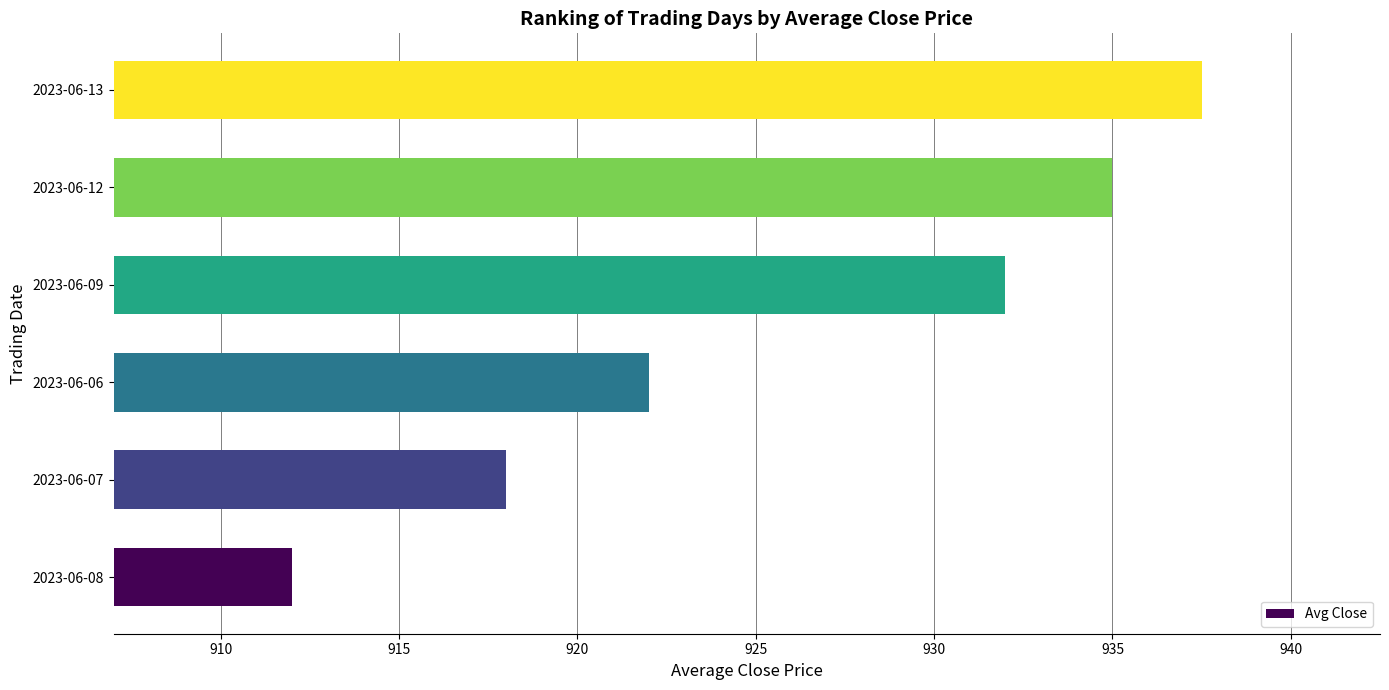

Count the number of data series in this chart.

1